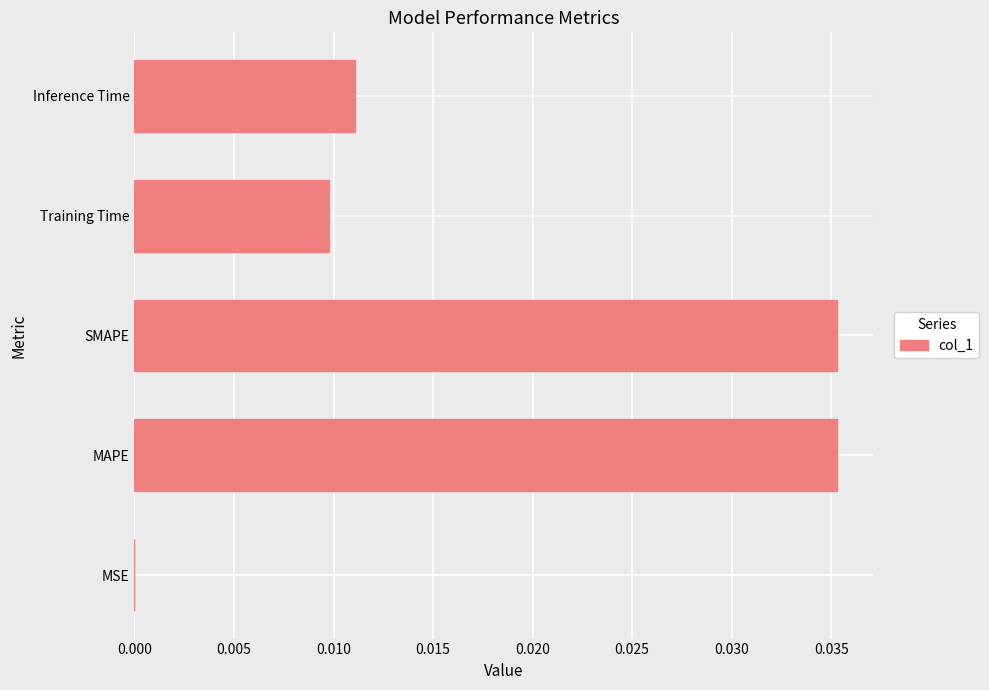

Between MAPE and Training Time, which is larger?

MAPE